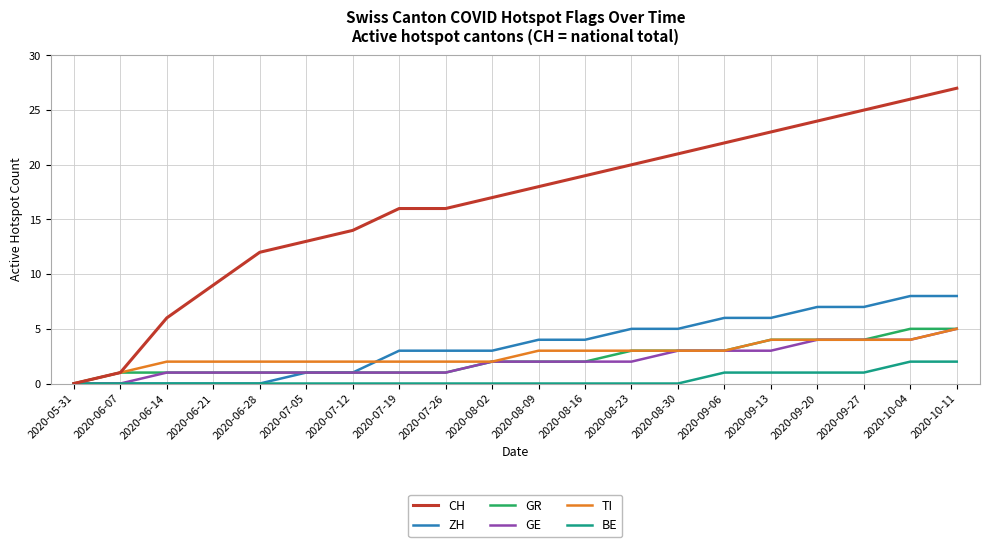

What is the highest value of the GR series?

5